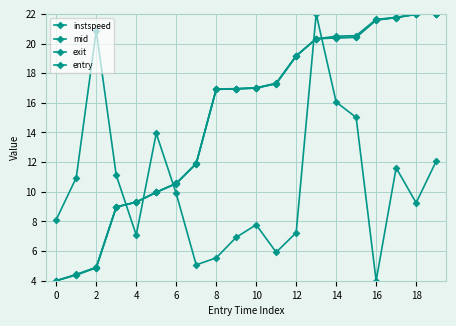

True or false: entry has more than 0 interior local peaks.

False